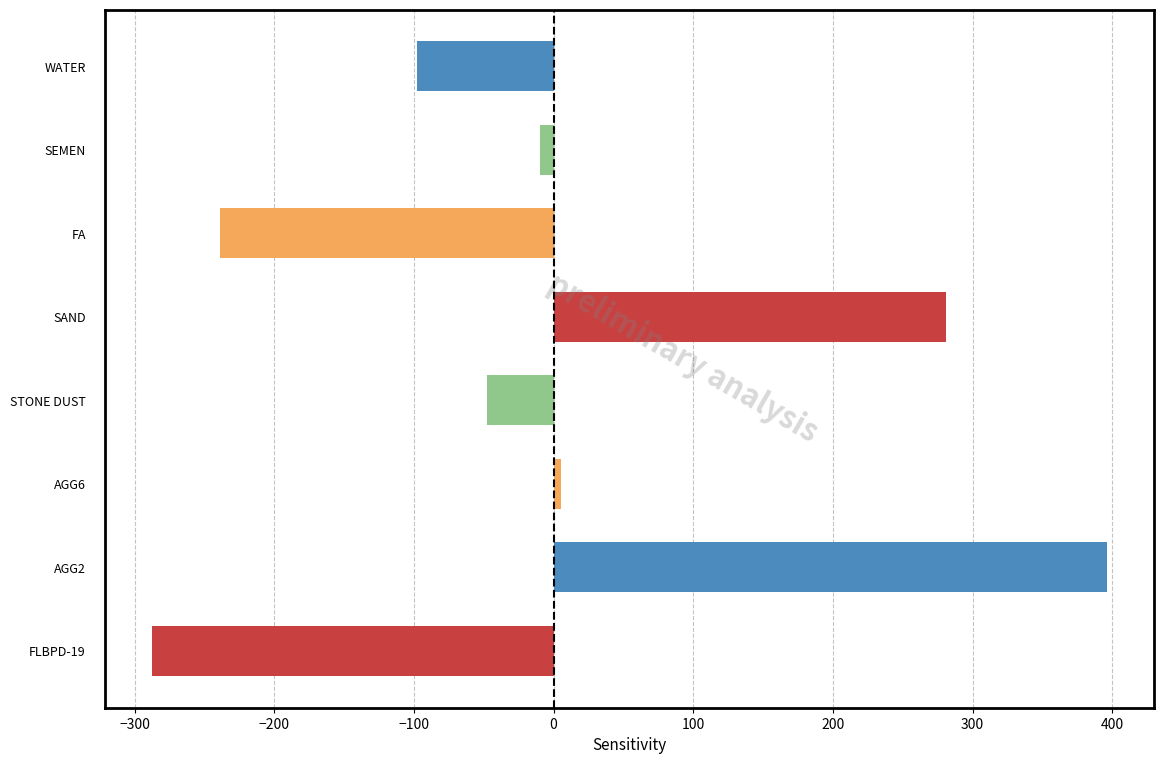

What is the label of the 3rd bar from the bottom?

AGG6